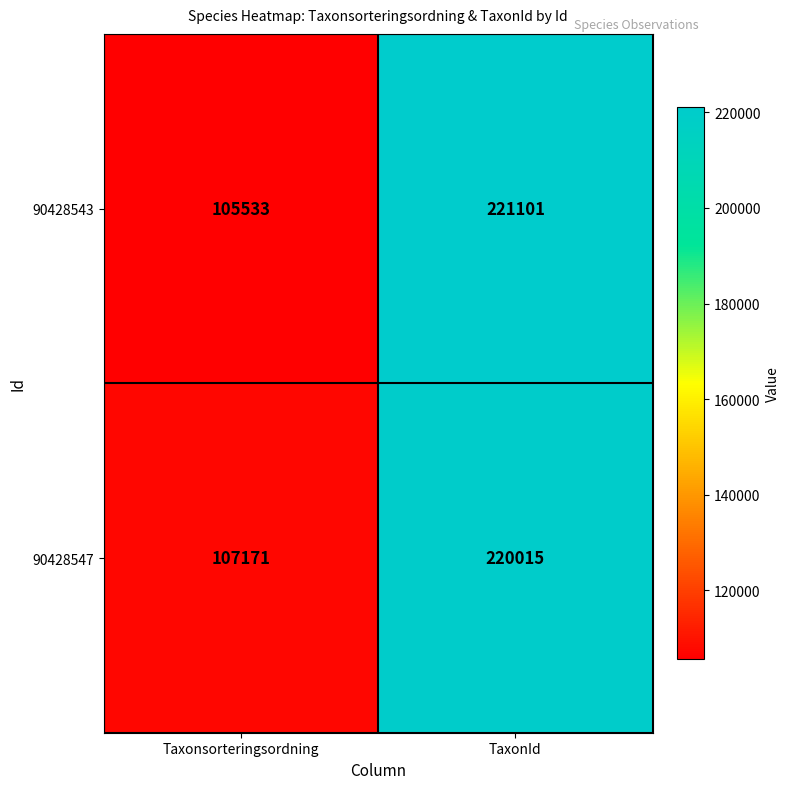

Count the number of data series in this chart.

2